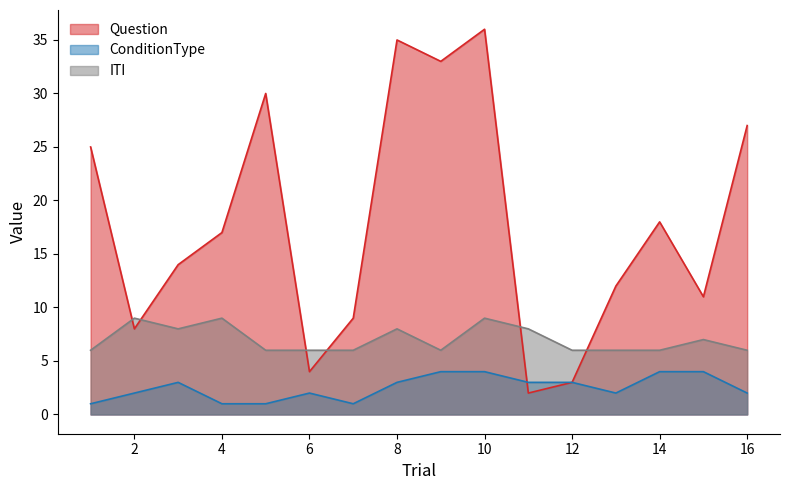

Where is the first local minimum for Question?

2